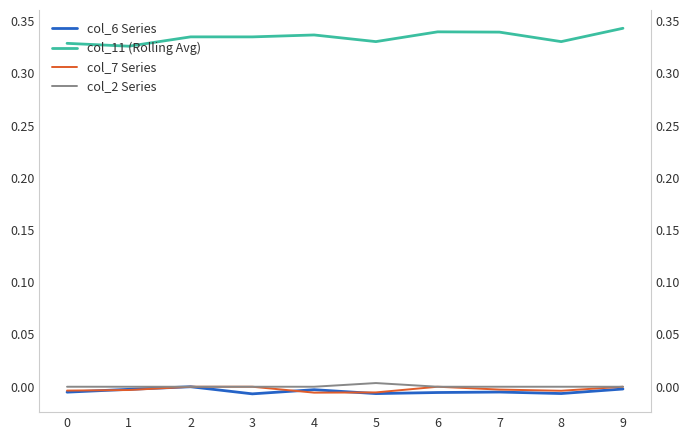

What is the total value across all series at 9?

0.3